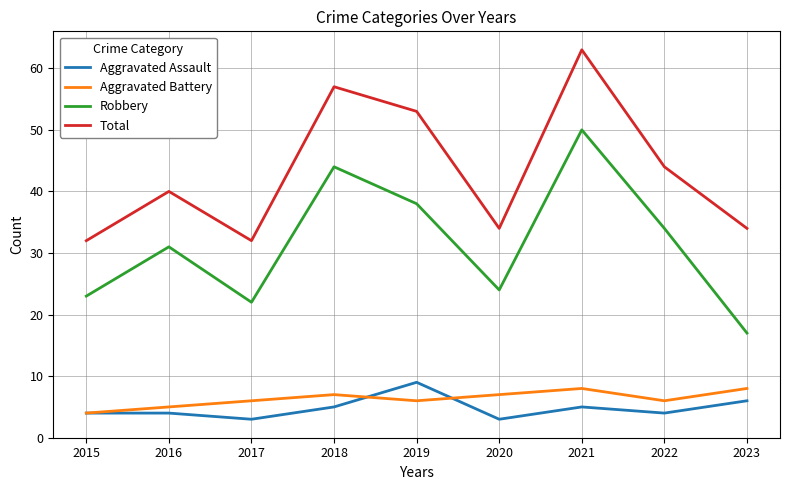

True or false: Robbery has more than 1 interior local peaks.

True